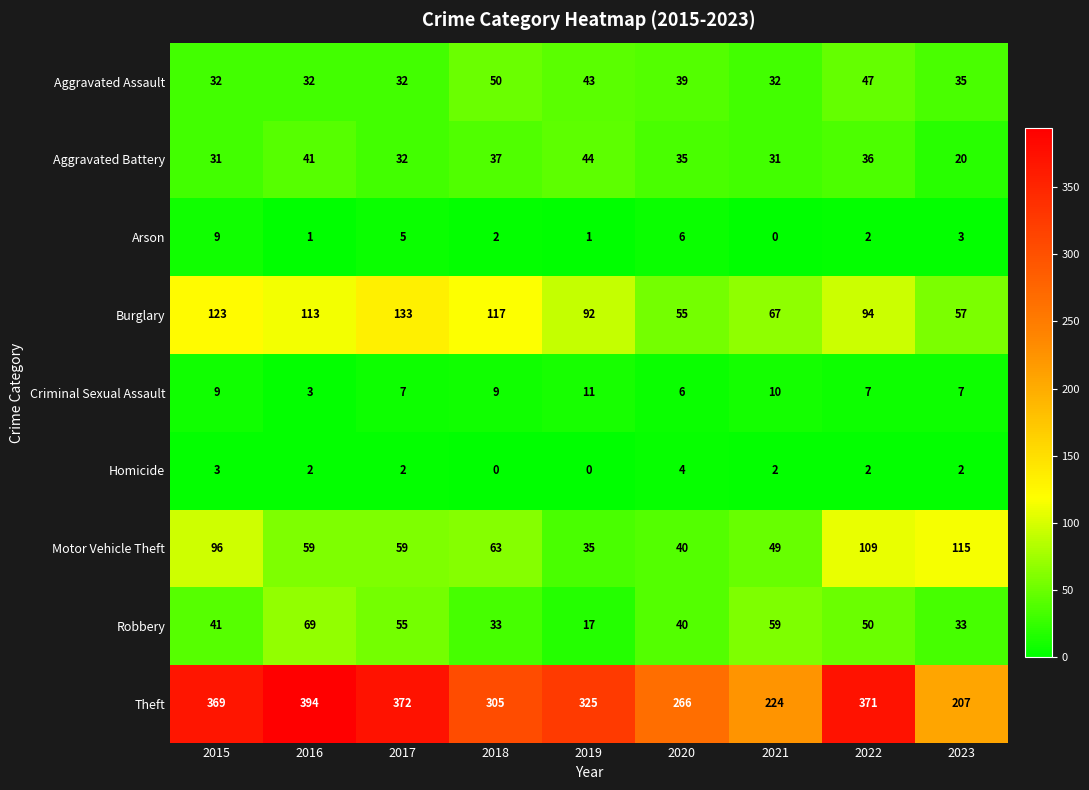

What is the total value across all series at 2017?

697